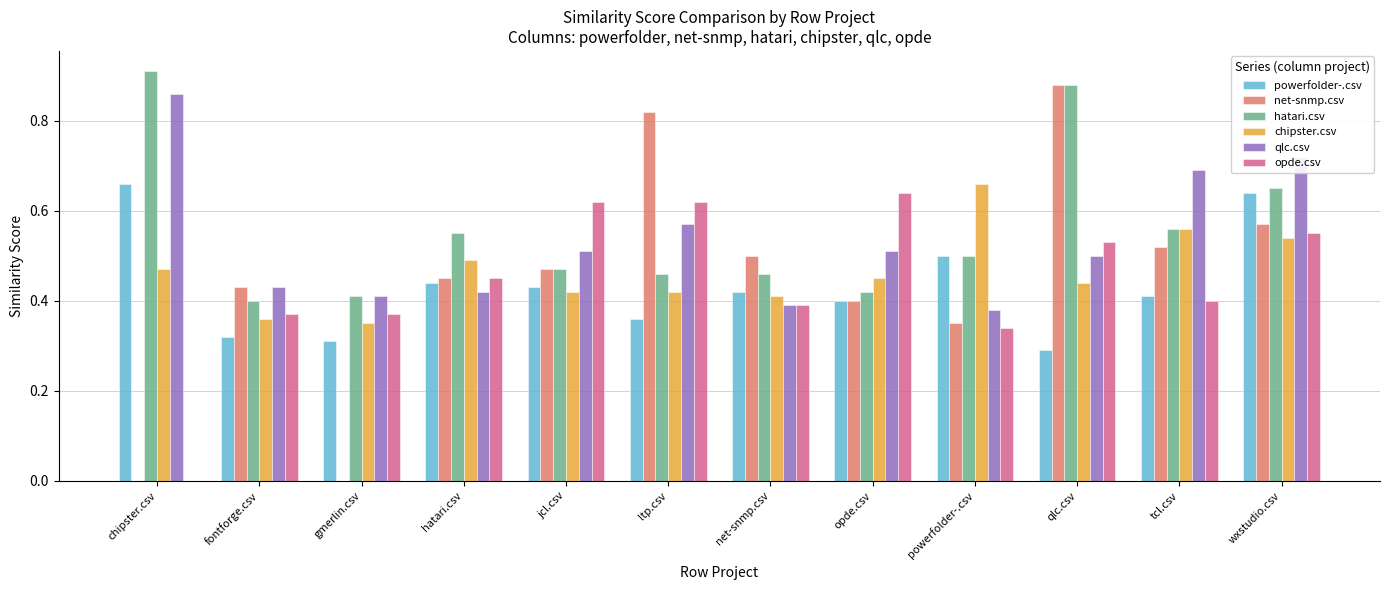

The qlc.csv series shows 0.1 at gmerlin.csv. True or false?

False